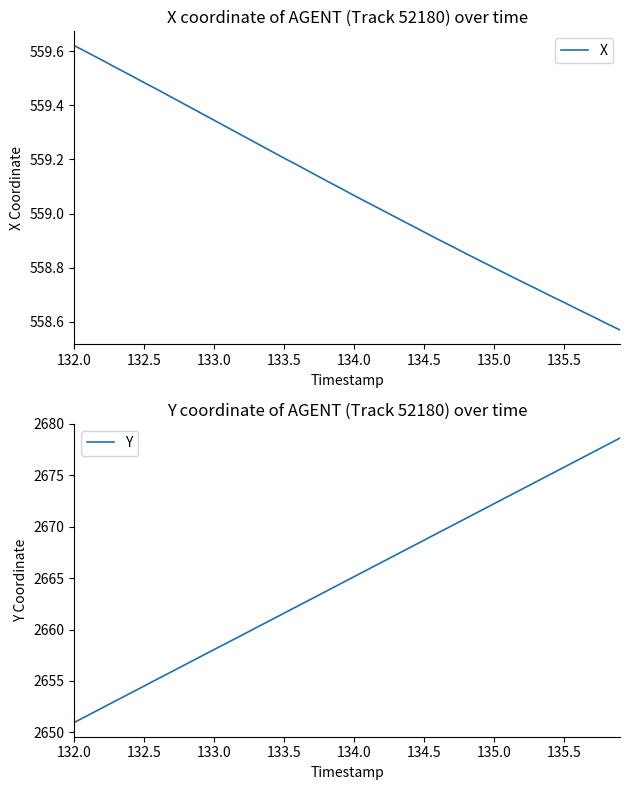

True or false: X has more than 0 points higher than both neighbors.

False